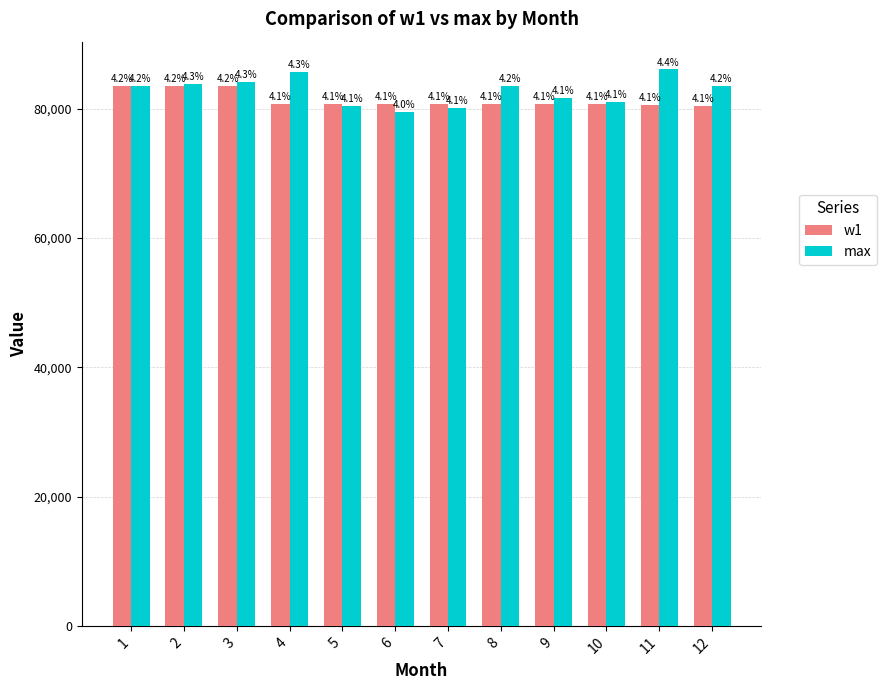

At which category is the sum across all series the highest?

3